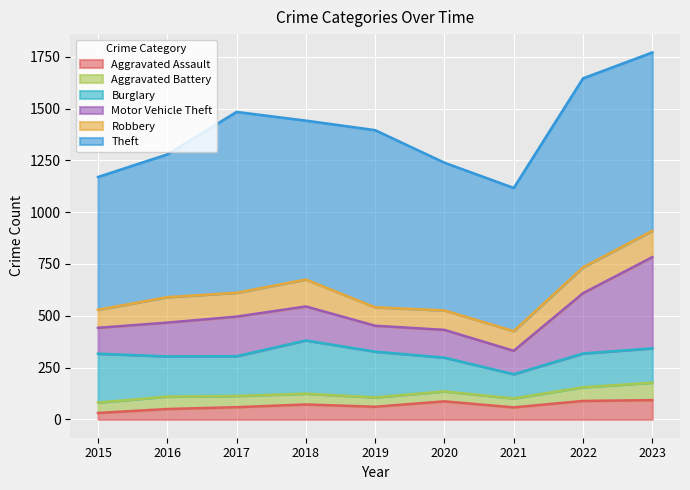

Is it true that Aggravated Battery equals 95 at 2017?

False